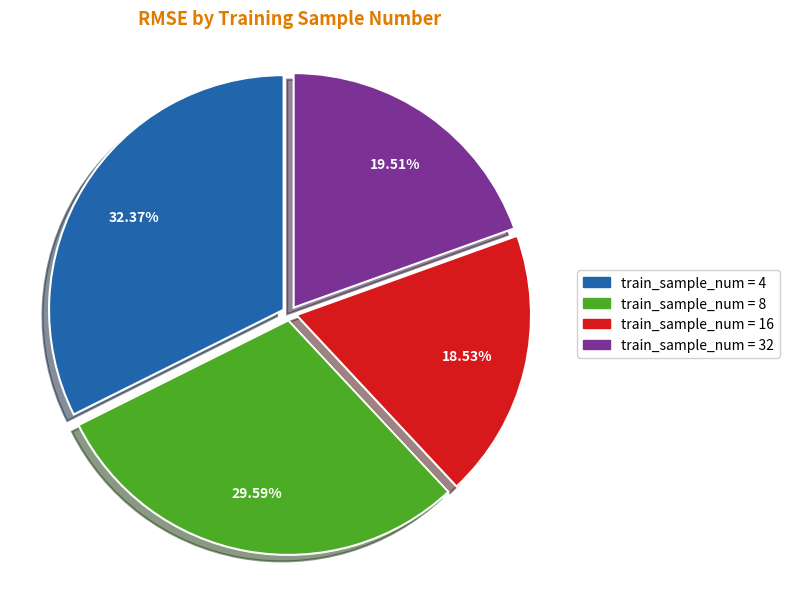

Is there any slice that represents more than half of the pie?

No